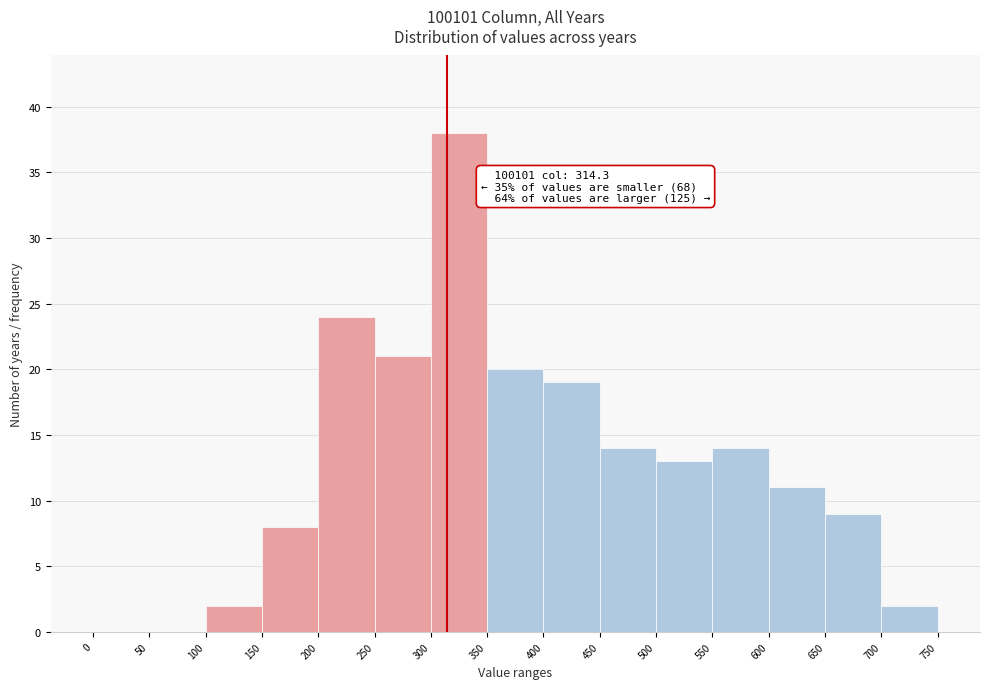

Over which range of the x-axis is the bar tallest?

300 to 350